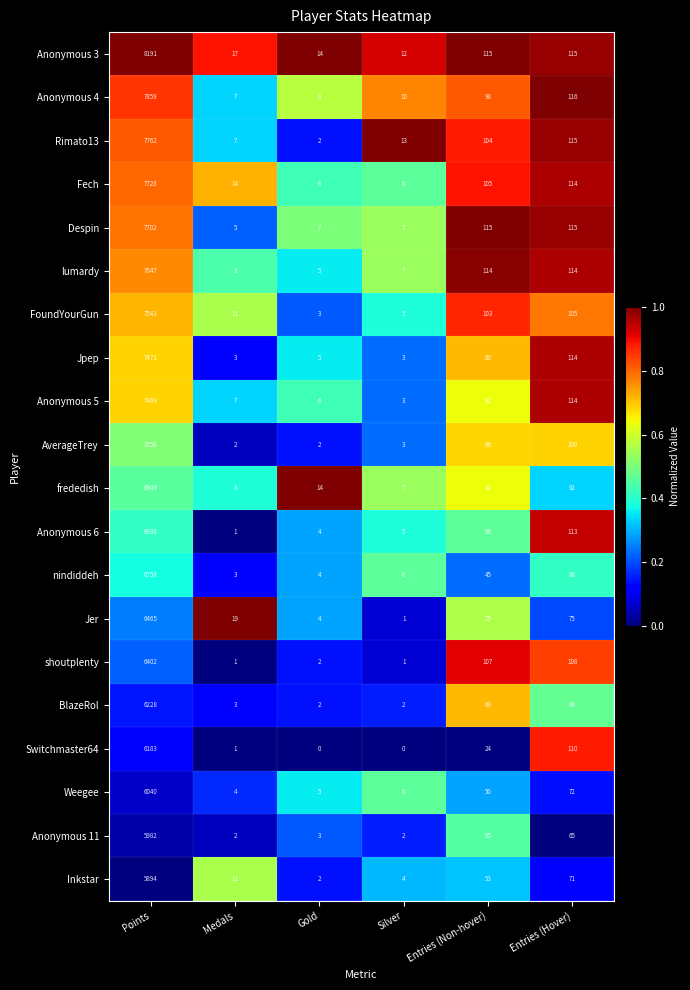

List the series in order of their peak value, lowest first.

Inkstar, Anonymous 11, Weegee, Switchmaster64, BlazeRol, shoutplenty, Jer, nindiddeh, Anonymous 6, frededish, AverageTrey, Anonymous 5, Jpep, FoundYourGun, lumardy, Despin, Fech, Rimato13, Anonymous 4, Anonymous 3